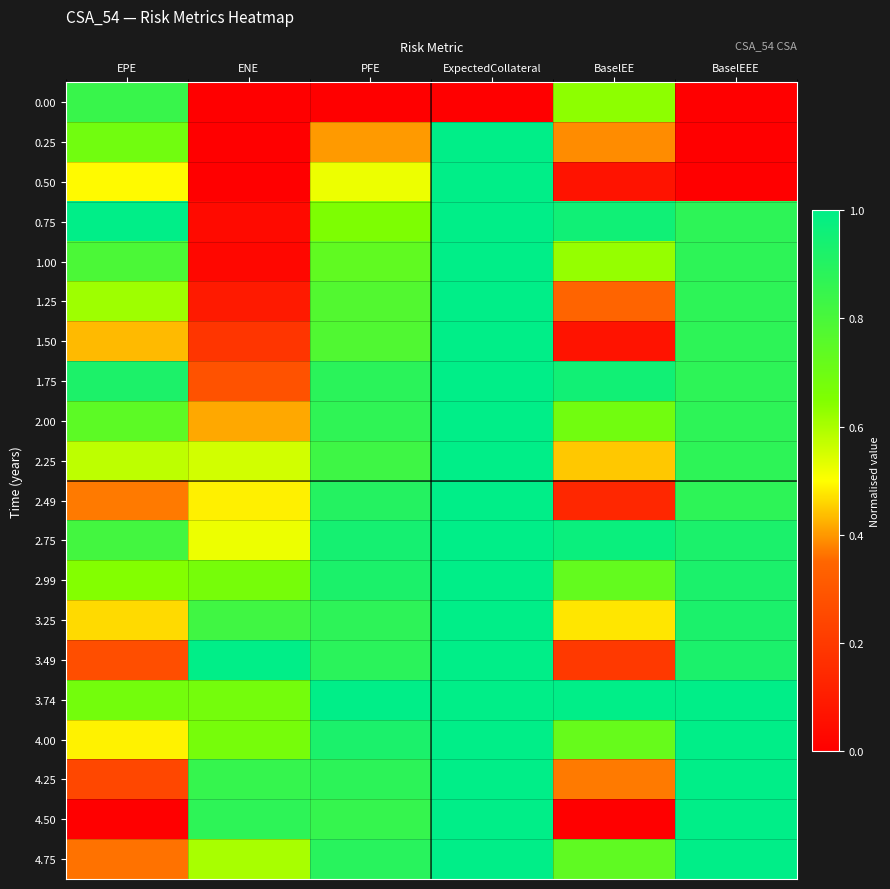

Which series changed the most between EPE and ENE?

0.75